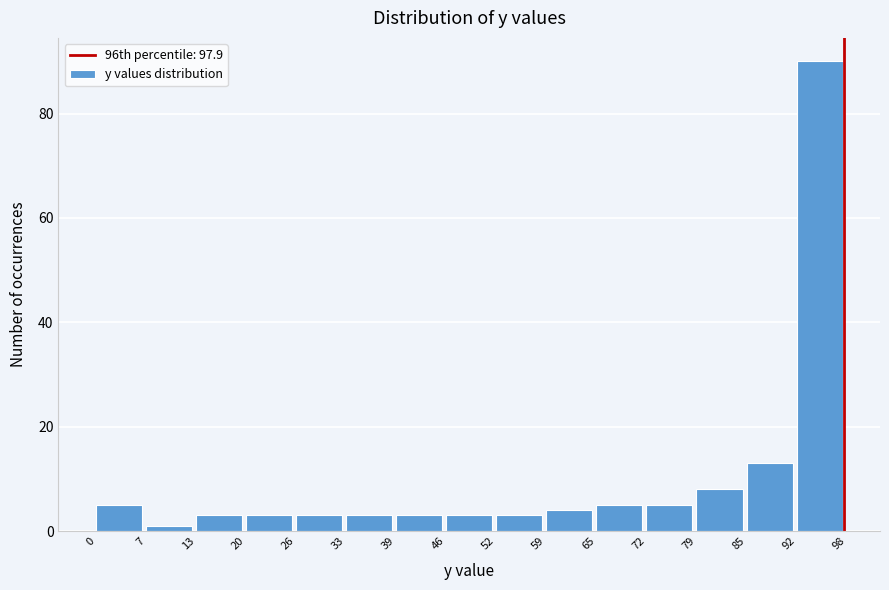

Reading left to right, transcribe this chart: for each bar, give the range it covers on the x-axis and its height. The values are not printed on the chart, so give them approximately, as read against the axis.

0 to 7: 6
7 to 13: under 2
13 to 20: 4
20 to 26: 4
26 to 33: 4
33 to 39: 4
39 to 46: 4
46 to 52: 4
52 to 59: 4
59 to 65: 4
65 to 72: 6
72 to 79: 6
79 to 85: 8
85 to 92: 14
92 to 98: 90